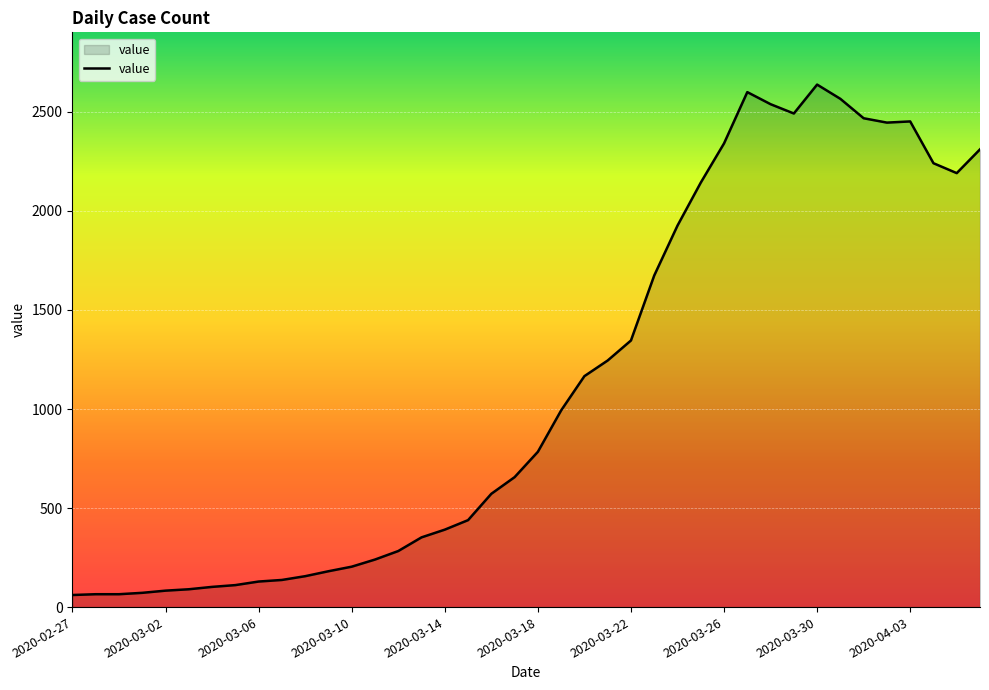

What is the greatest value displayed?

2638